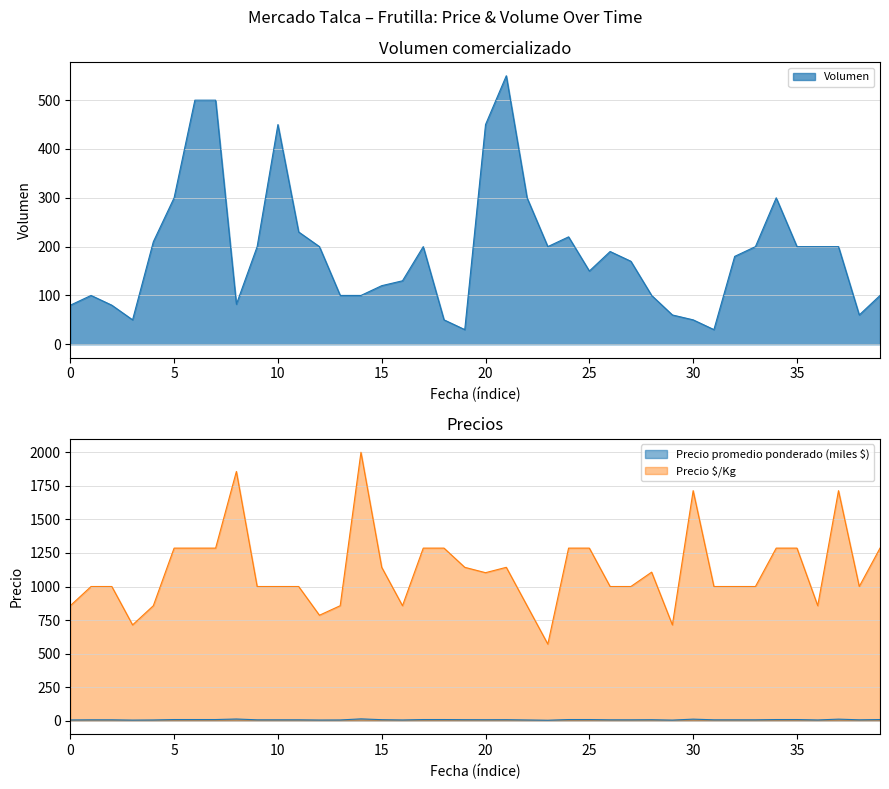

Which series has the widest spread of values?

Precio $/Kg